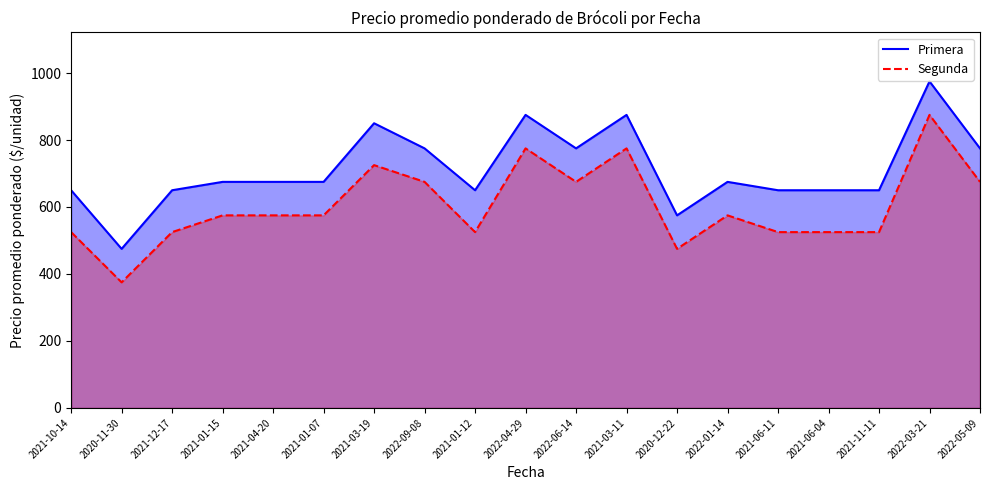

Is it true that Segunda equals 402 at 2021-03-19?

False